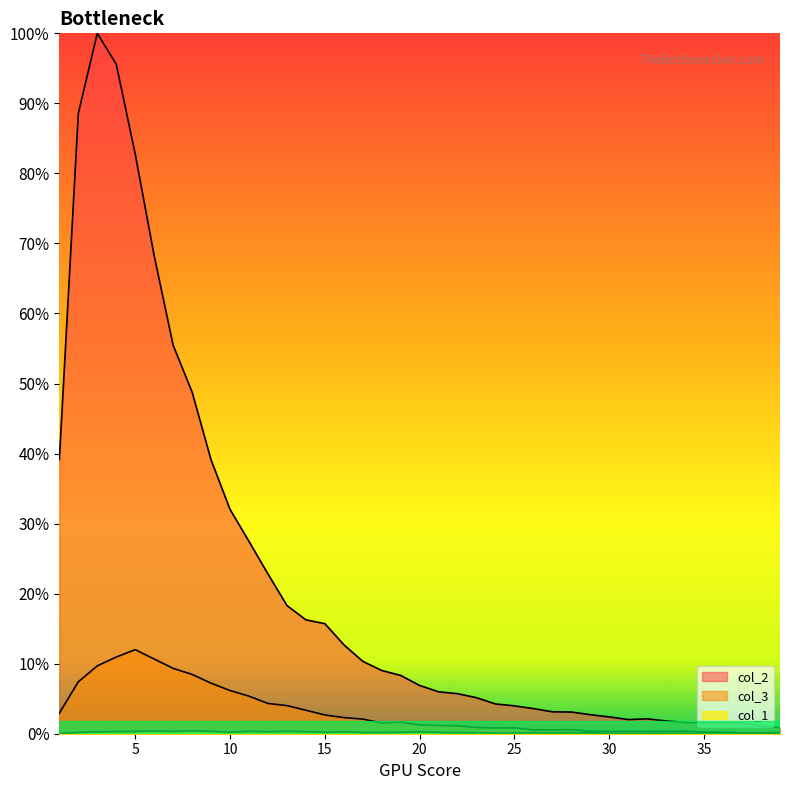

Which category has the lowest value across all series?

1